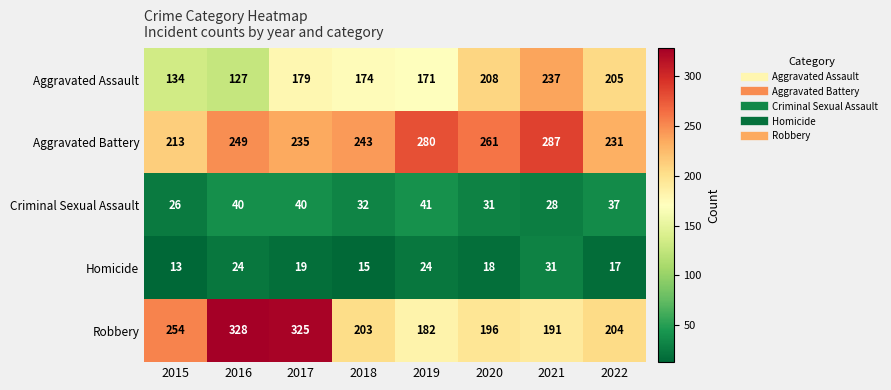

At 2020, list the series in order from smallest to largest.

Homicide, Criminal Sexual Assault, Robbery, Aggravated Assault, Aggravated Battery